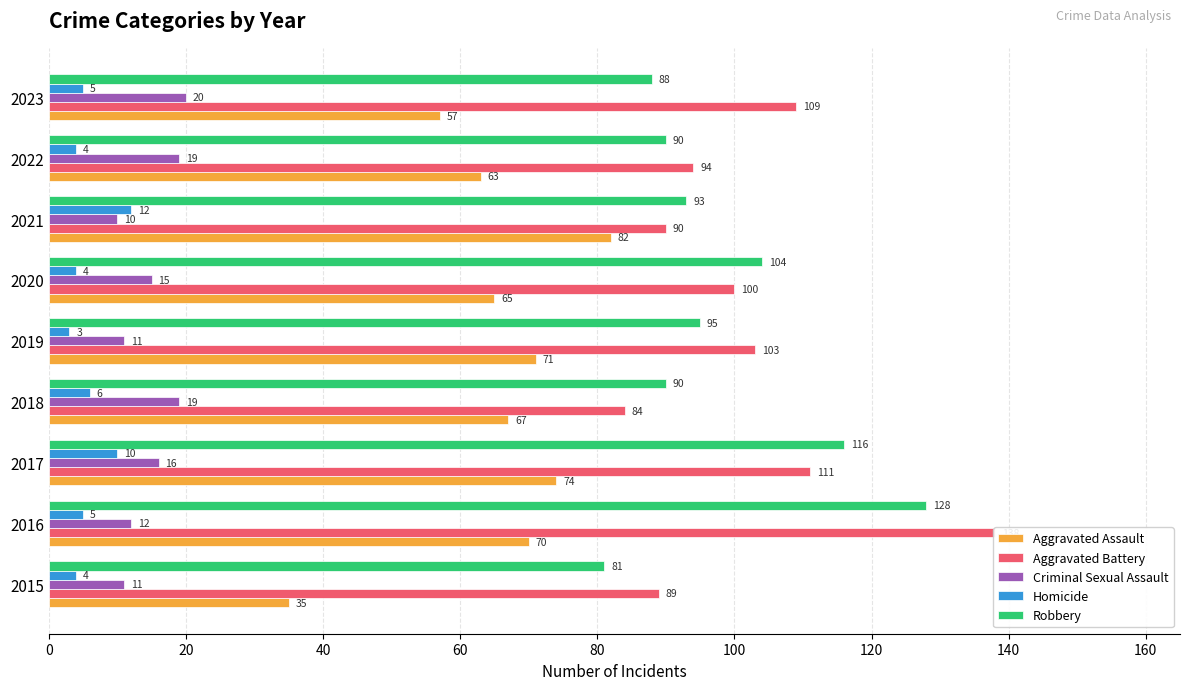

What is the value of the Criminal Sexual Assault bar at the 8th from the left?

19